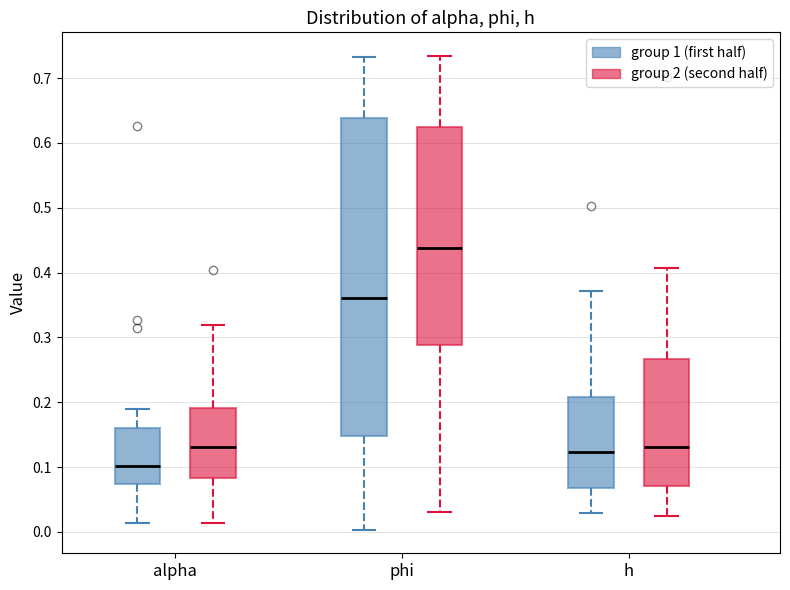

Which box has the lowest median line?

alpha (group 1 (first half))